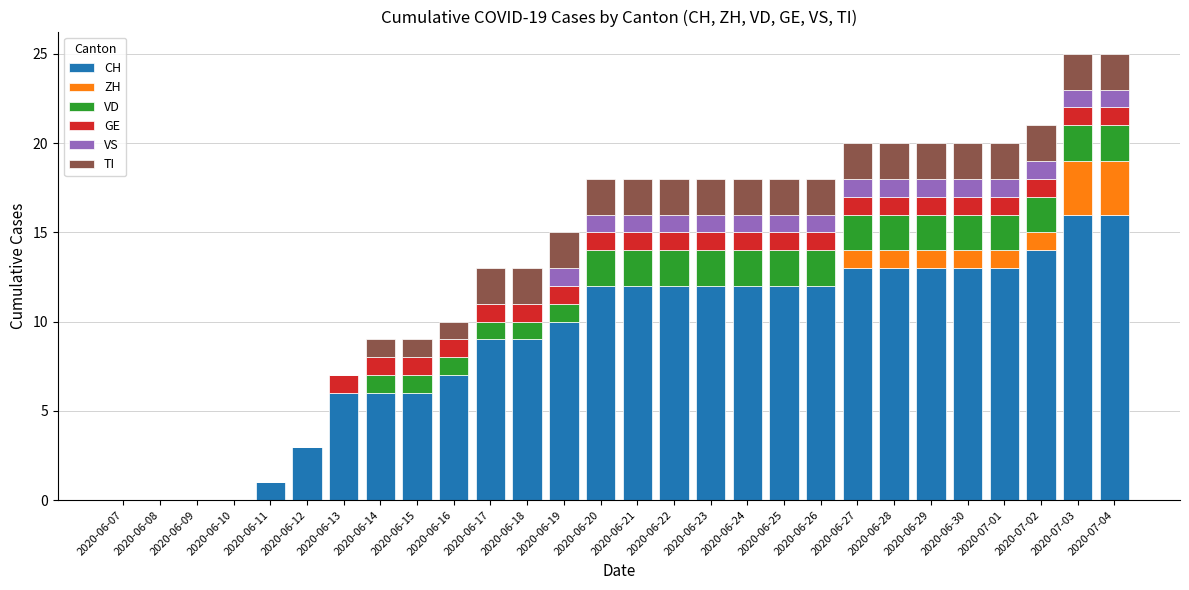

Is it true that CH equals 3 at 2020-06-15?

False